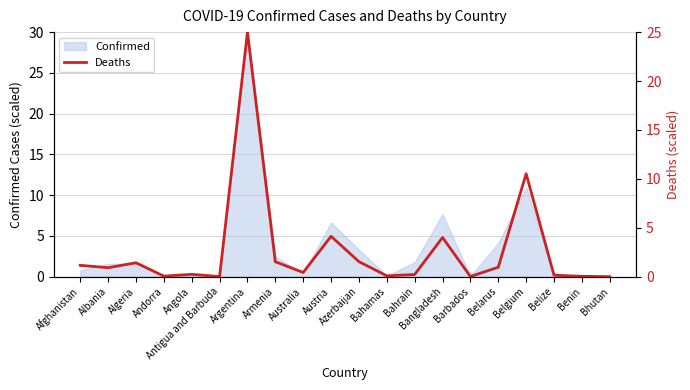

Which category has the highest value in the Confirmed series?

Argentina